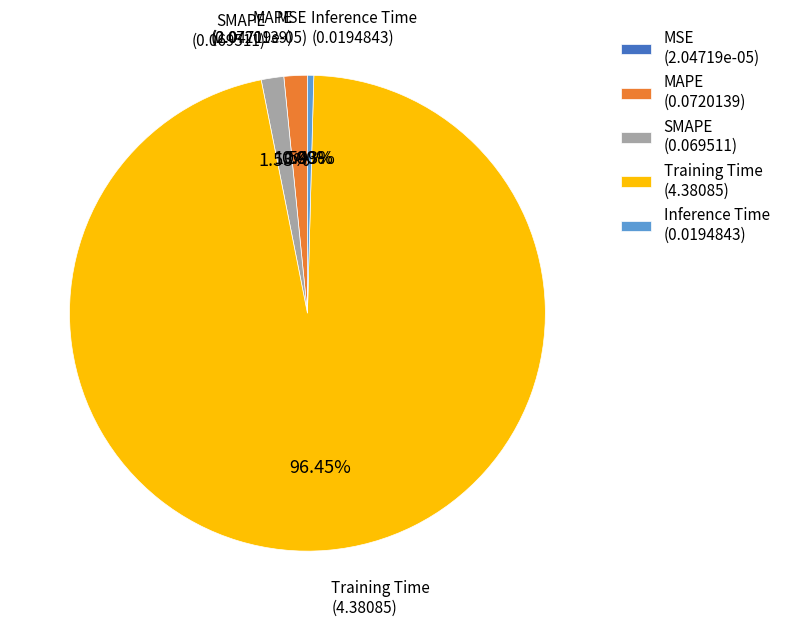

The SMAPE slice represents 2% of the pie. True or false?

True